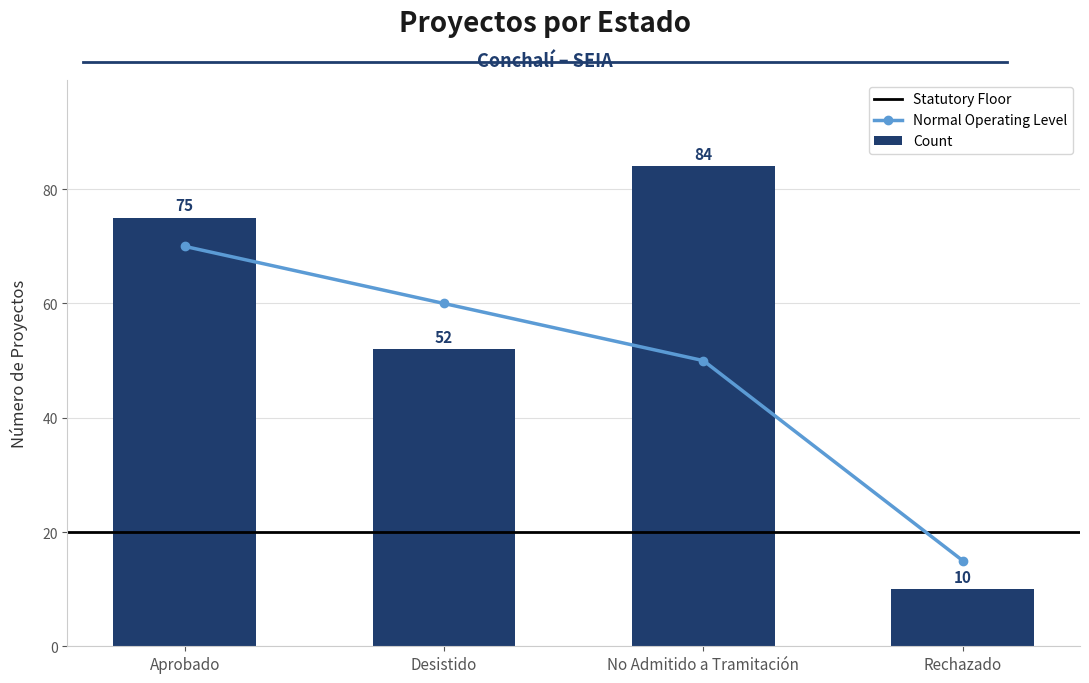

What is the sum of the values at No Admitido a Tramitación and Desistido?

136